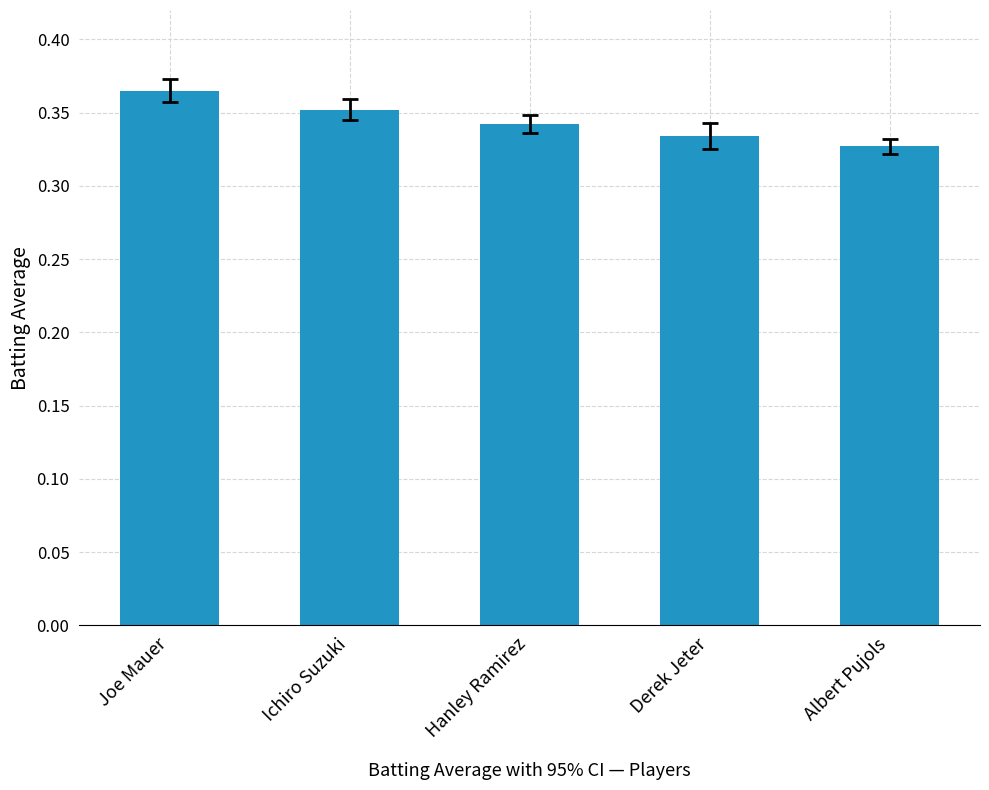

What position from the right is Albert Pujols?

1